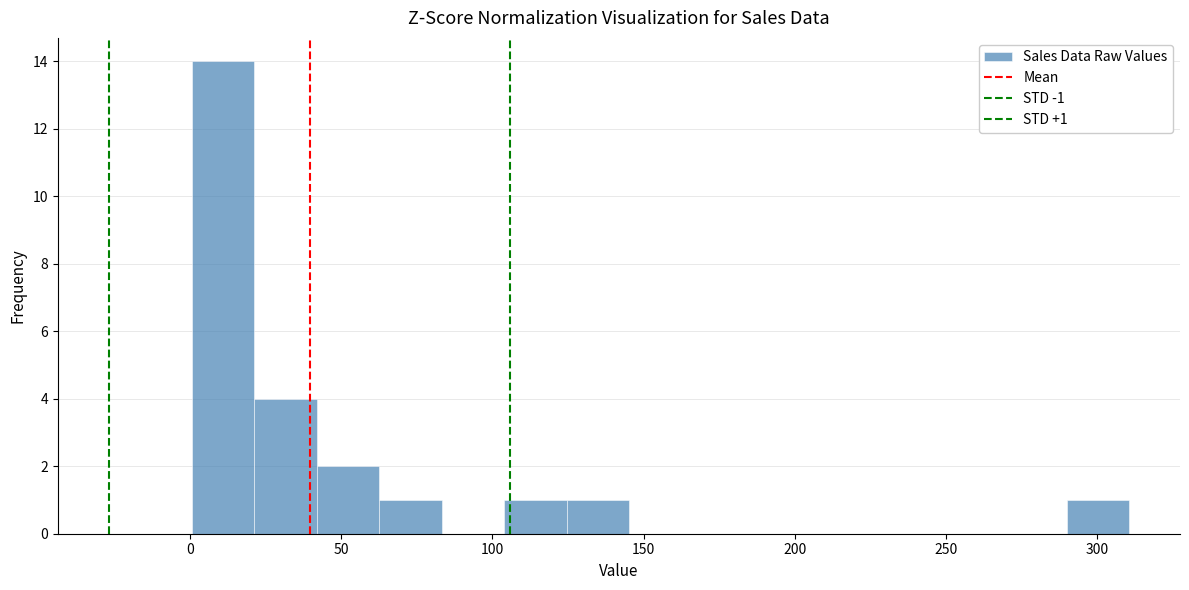

Over which range of the x-axis is the bar tallest?

0 to 20